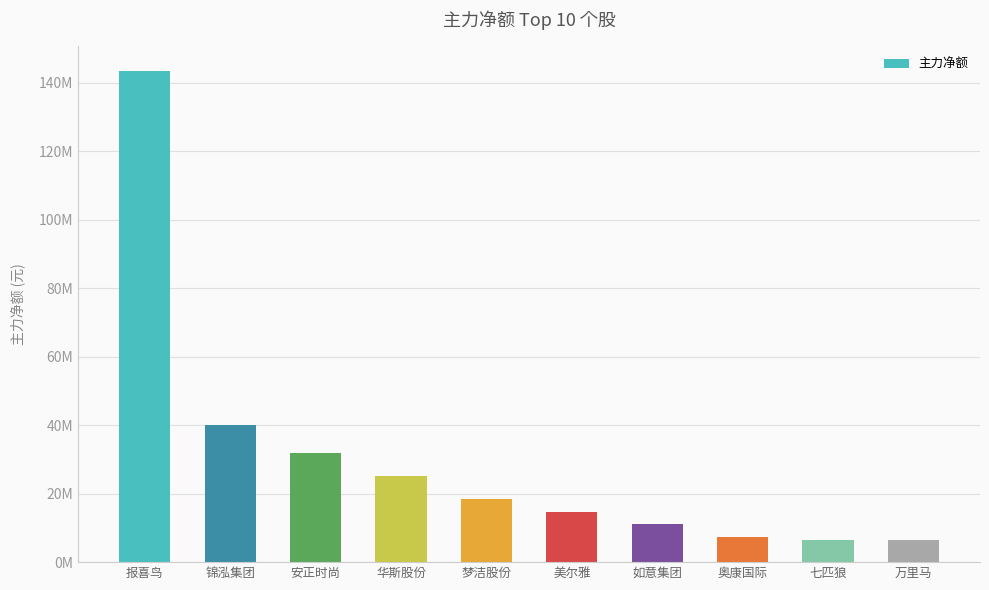

What is the label of the 6th bar from the left?

美尔雅